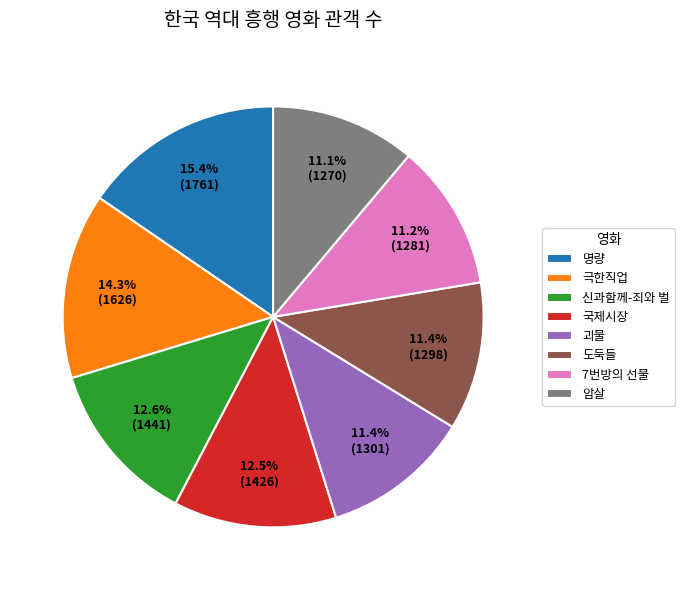

Approximately how many times larger is the value at 7번방의 선물 compared to 괴물?

1.0